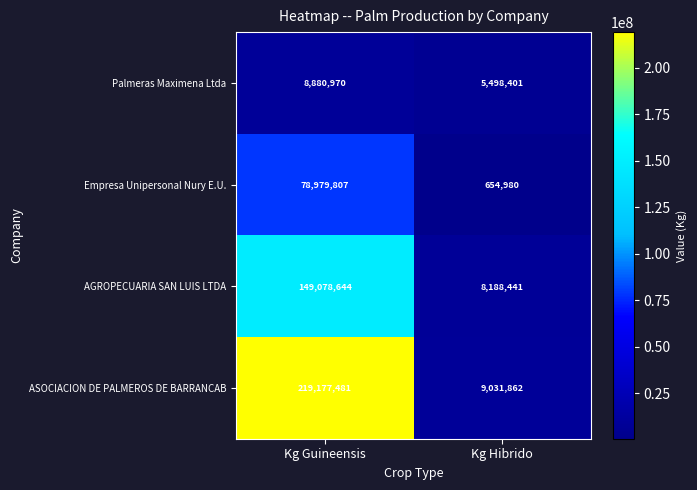

Rank the series by their average value, from highest to lowest.

ASOCIACION DE PALMEROS DE BARRANCAB, AGROPECUARIA SAN LUIS LTDA, Empresa Unipersonal Nury E.U., Palmeras Maximena Ltda